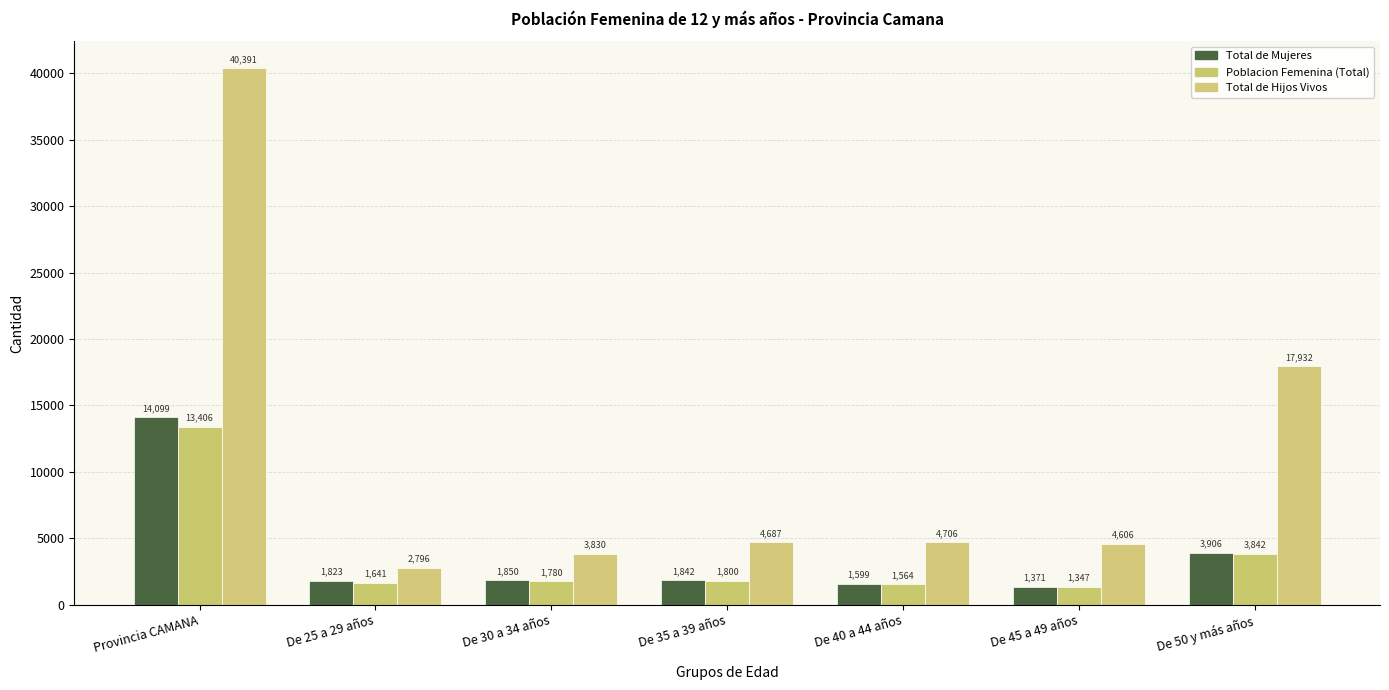

How many distinct data groups are displayed?

3